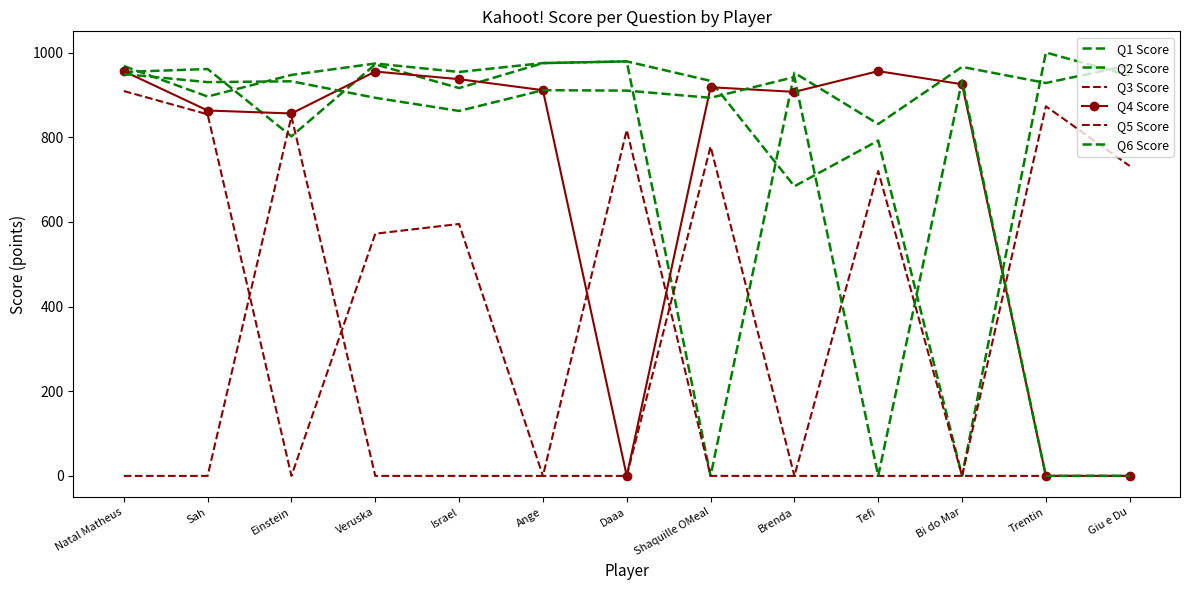

Is it true that Q1 Score equals 947 at Einstein?

True